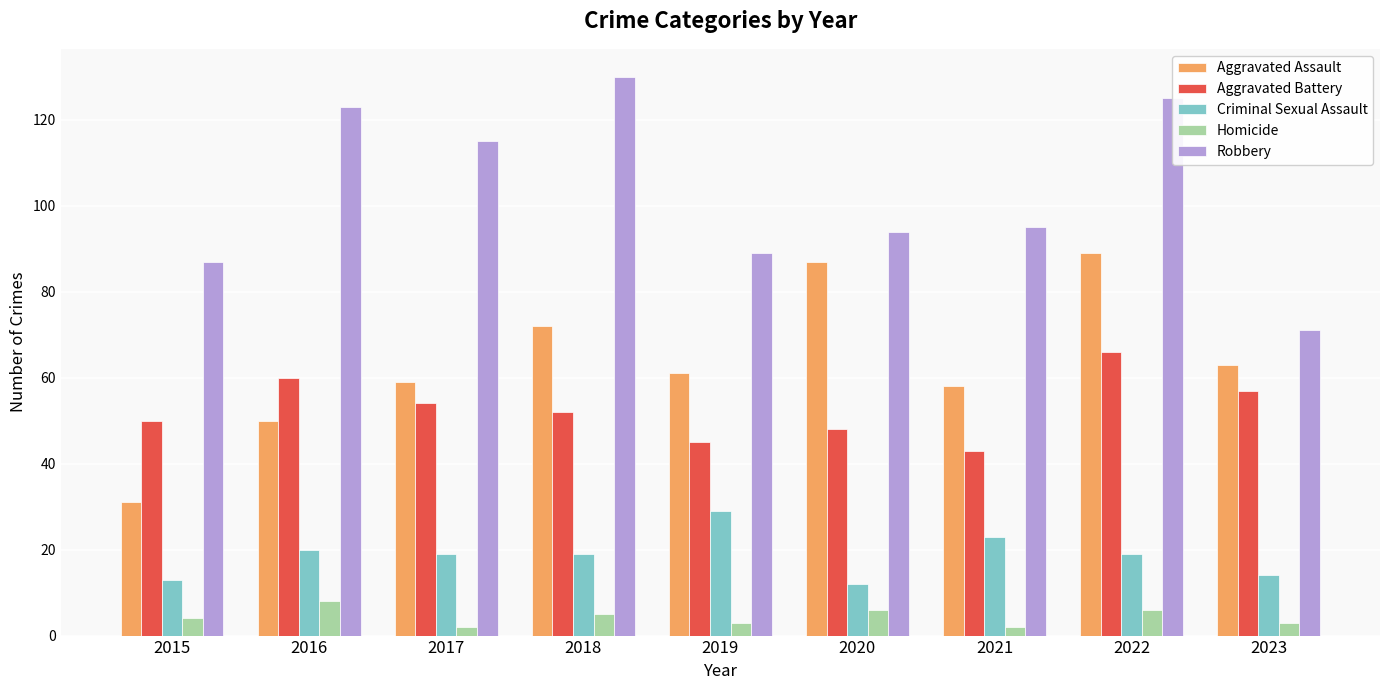

What is the difference between the Aggravated Battery values at 2017 and 2018?

2